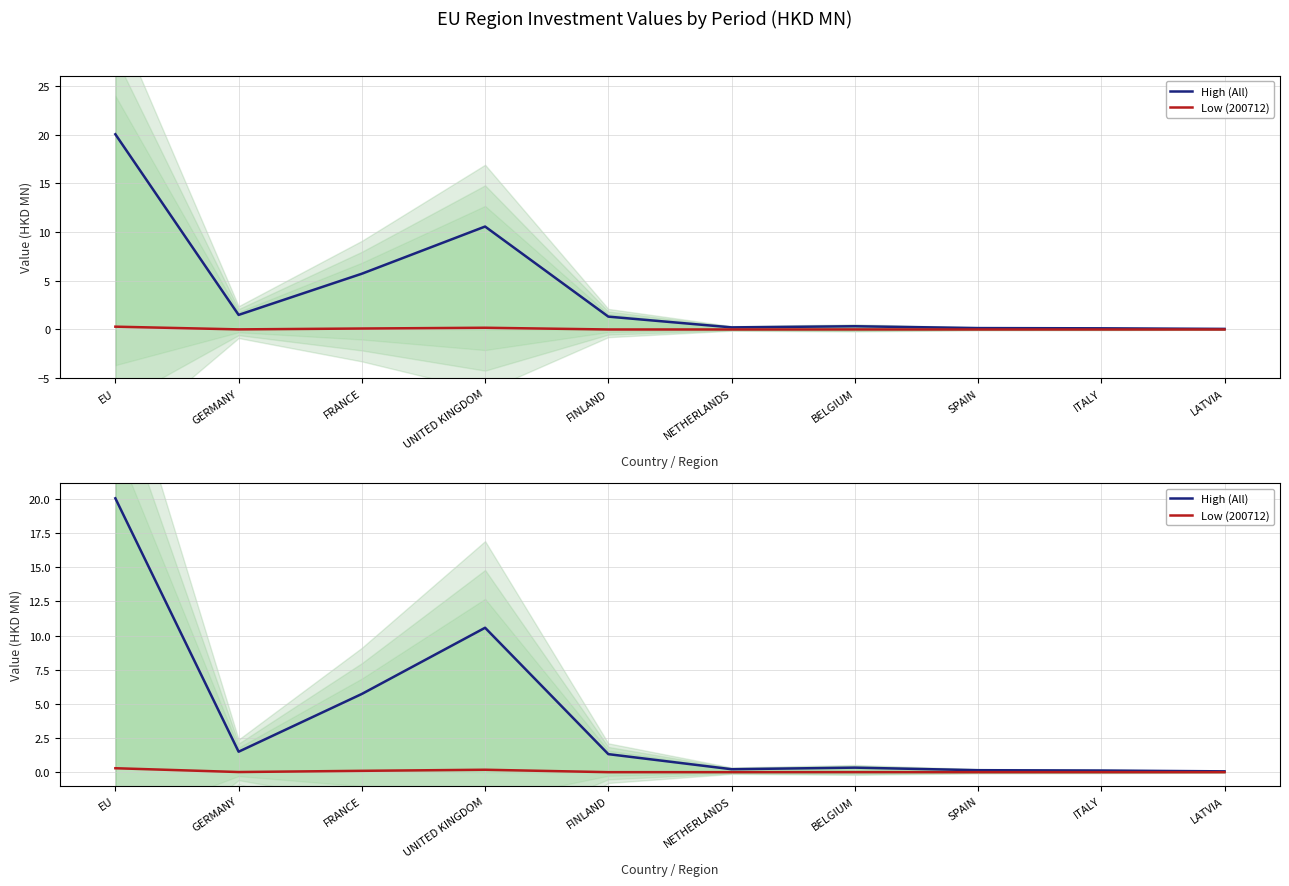

True or false: Low (200712) has a value of 0.2 at UNITED KINGDOM.

True